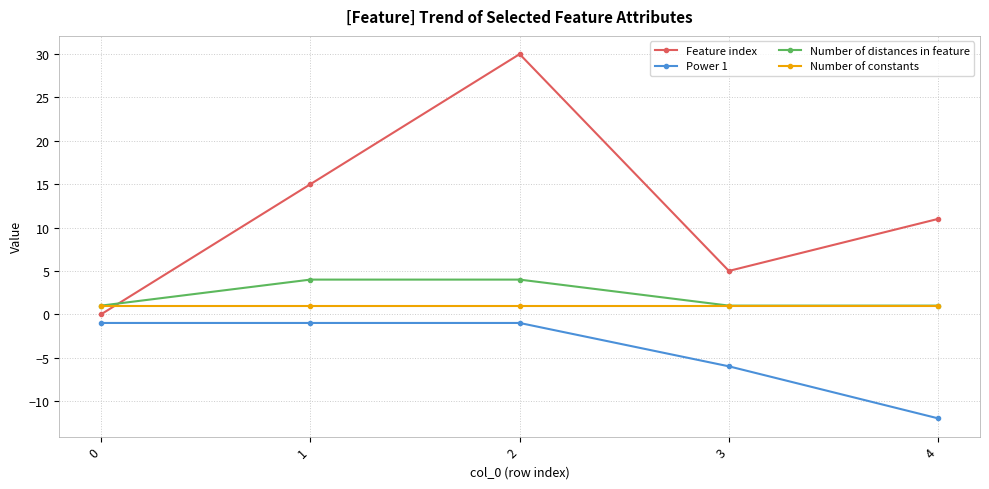

Which series has the largest range (max minus min)?

Feature index